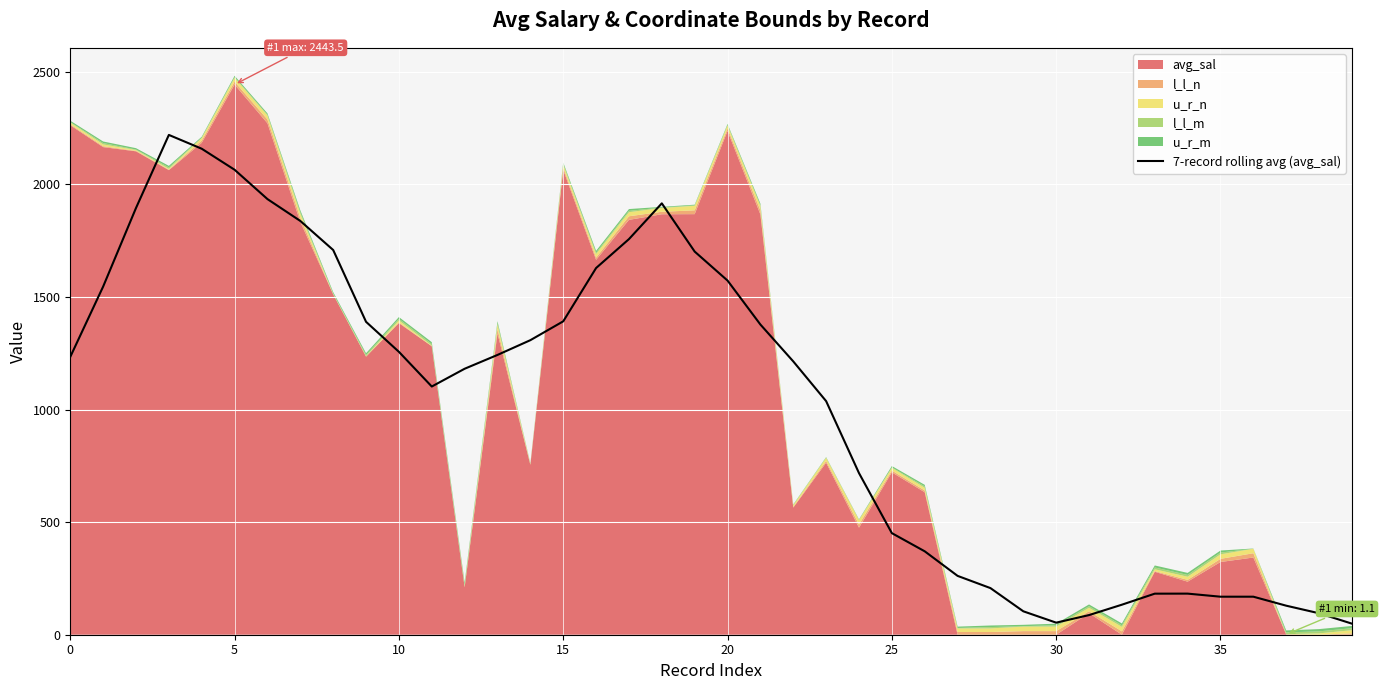

What is the change in value from 30 to 33?

+128.8